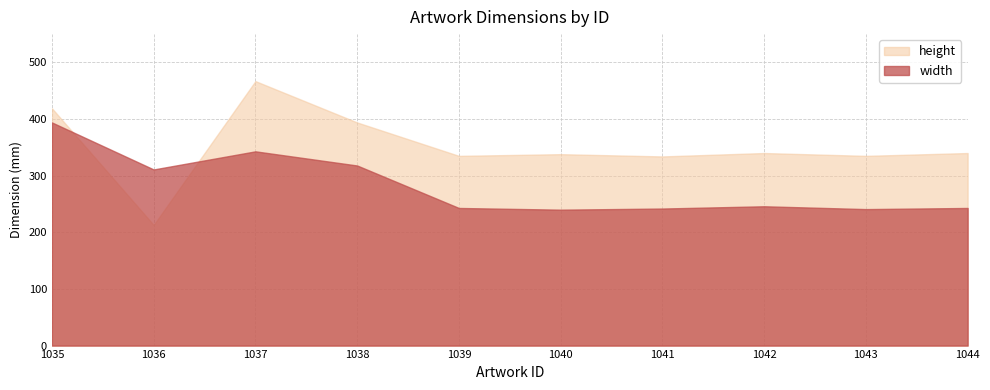

The width series shows 596 at 1037. True or false?

False